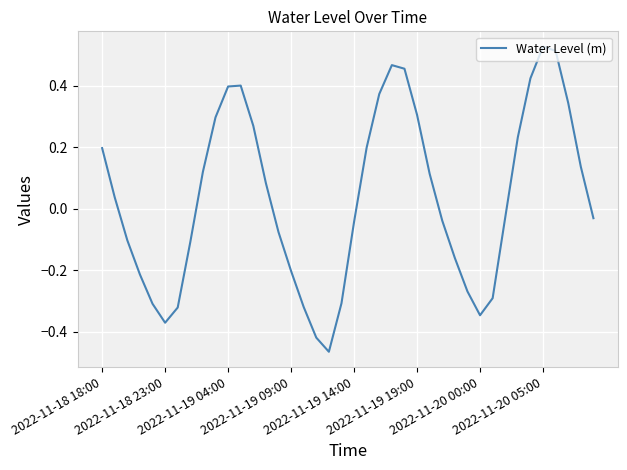

What is the difference between the maximum and minimum values?

1.0